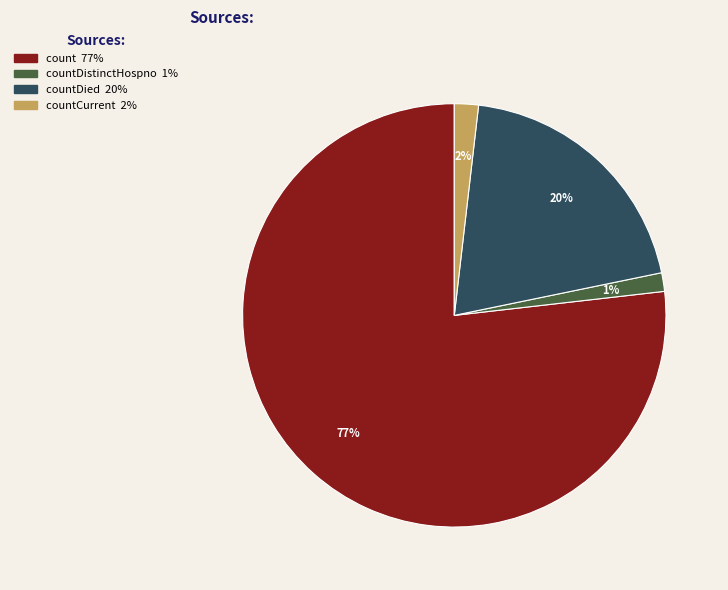

To the nearest percent, what is the average slice percentage?

25%